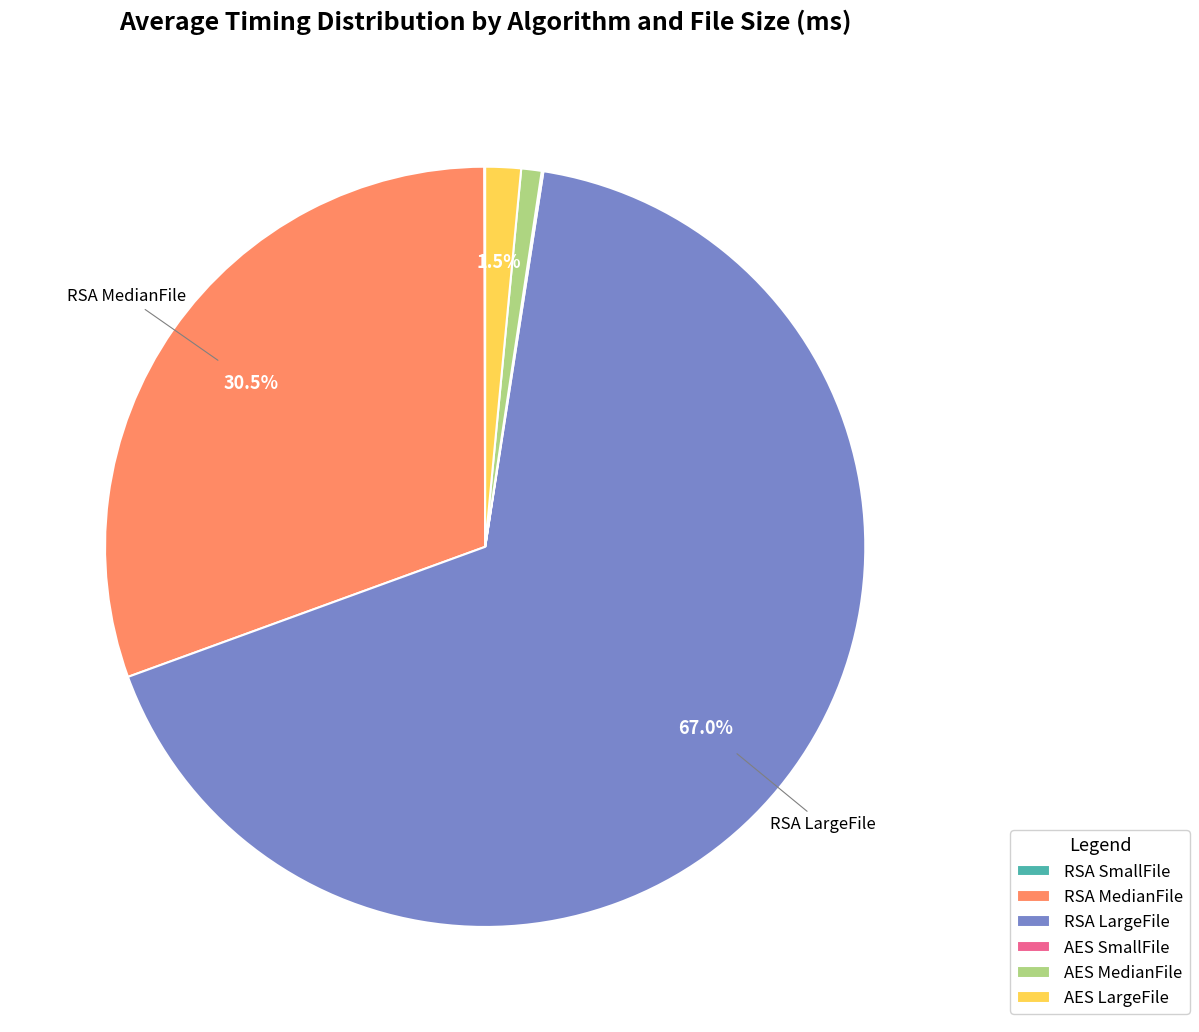

Combined, do AES MedianFile and RSA MedianFile account for over 50%?

No